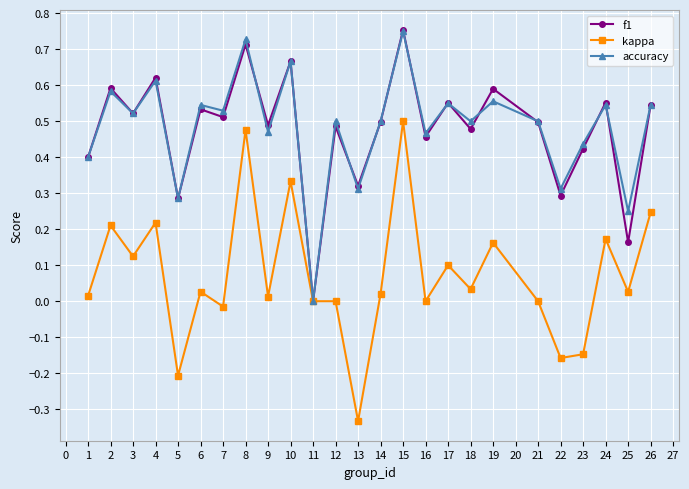

Is the value of accuracy at 15 greater than the value of f1 at 19?

Yes